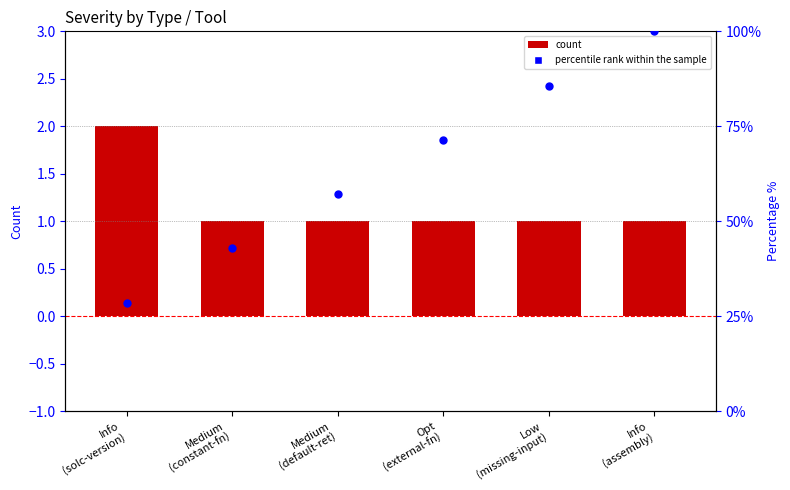

What is the ratio of the value at Low
(missing-input) to the value at Opt
(external-fn)?

1.0